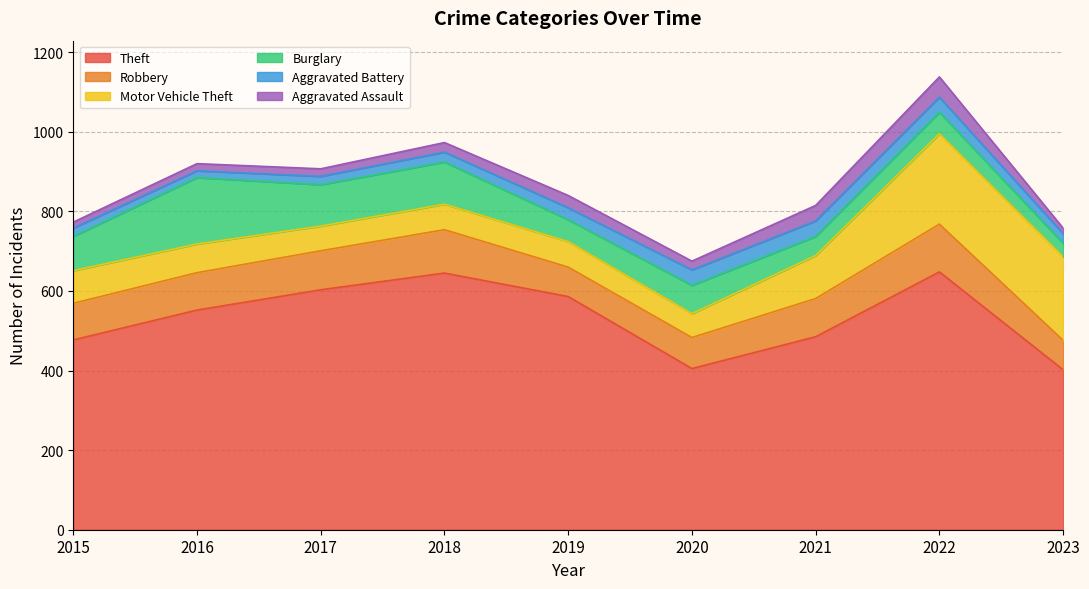

At 2023, list the series in order from smallest to largest.

Aggravated Assault, Aggravated Battery, Burglary, Robbery, Motor Vehicle Theft, Theft